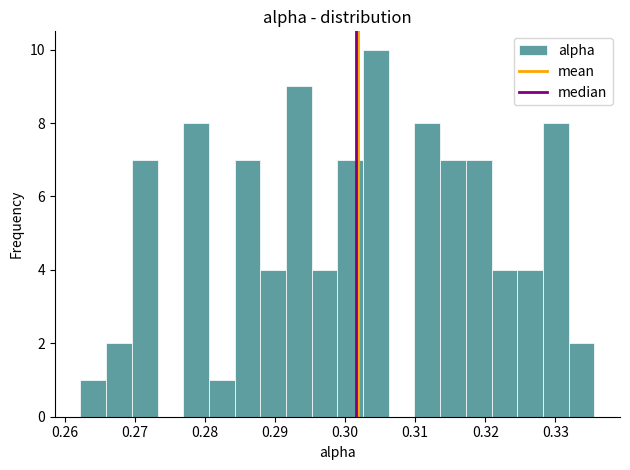

Around what value on the x-axis is the tallest bar? Give the approximate position of its centre, as read against the axis.

0.304